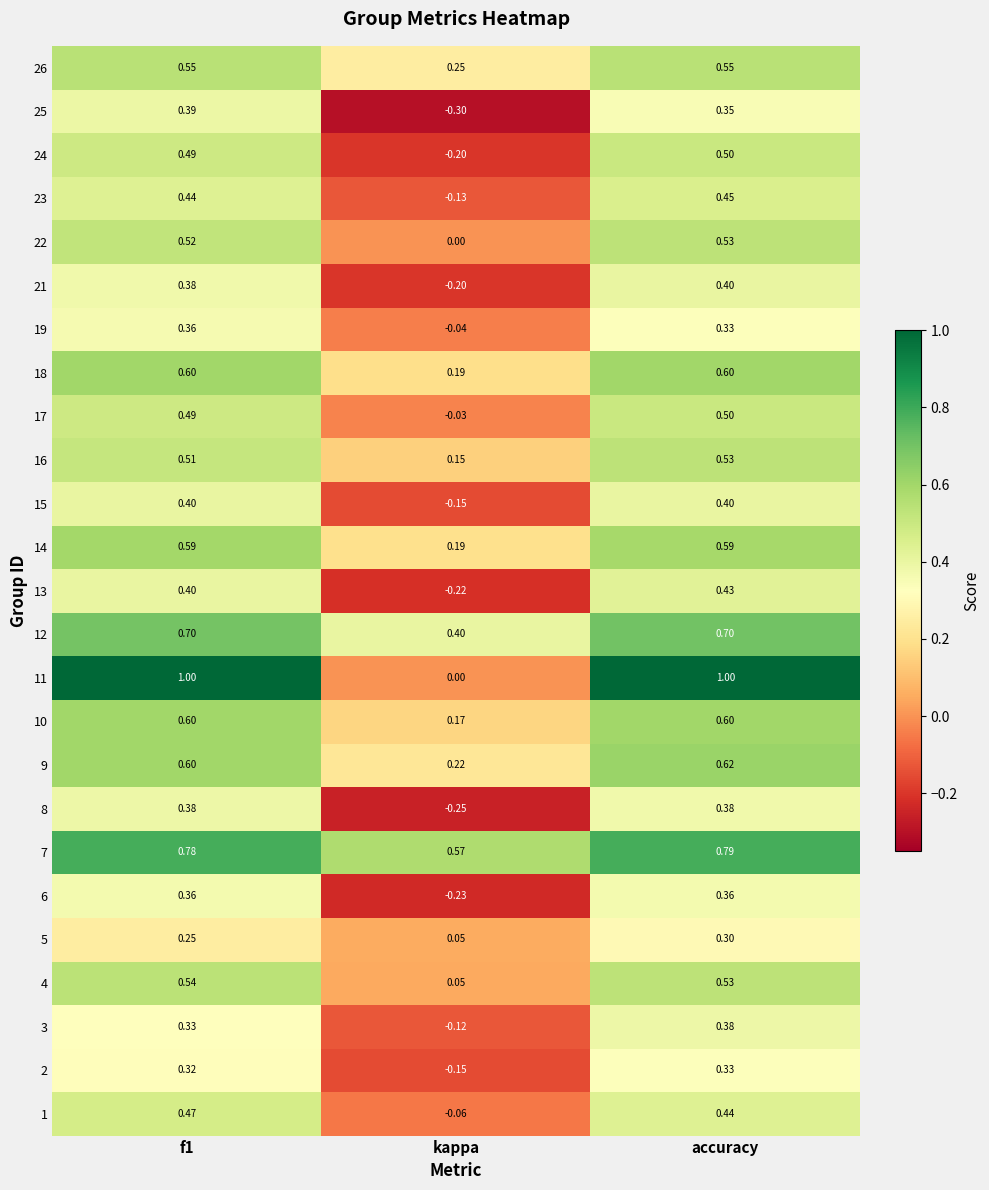

Which label corresponds to the smallest value in the chart?

kappa